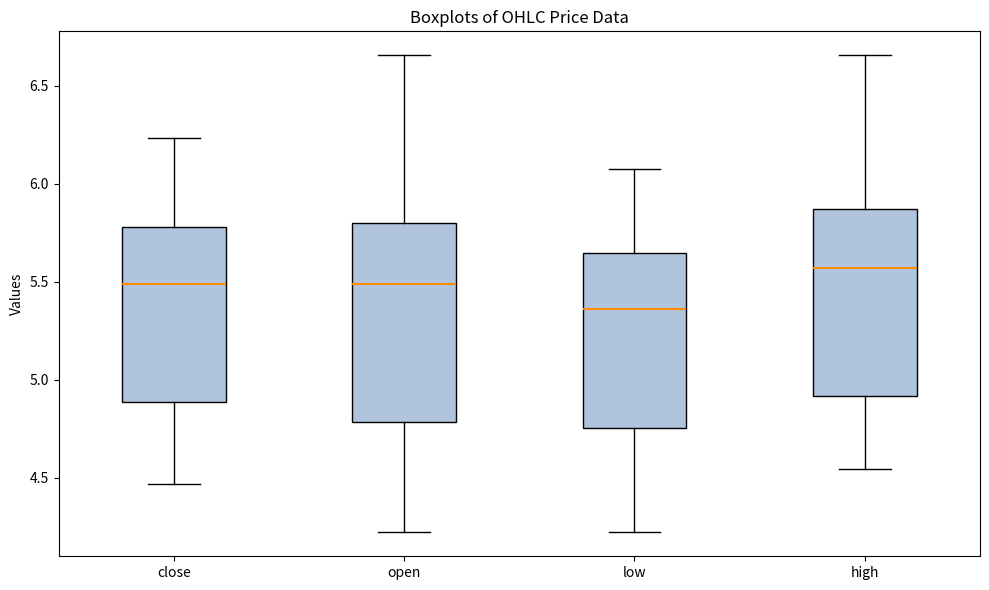

Where does the lower whisker of the box for high end on the y-axis? The values are not printed on the chart, so give them approximately, as read against the axis.

4.55